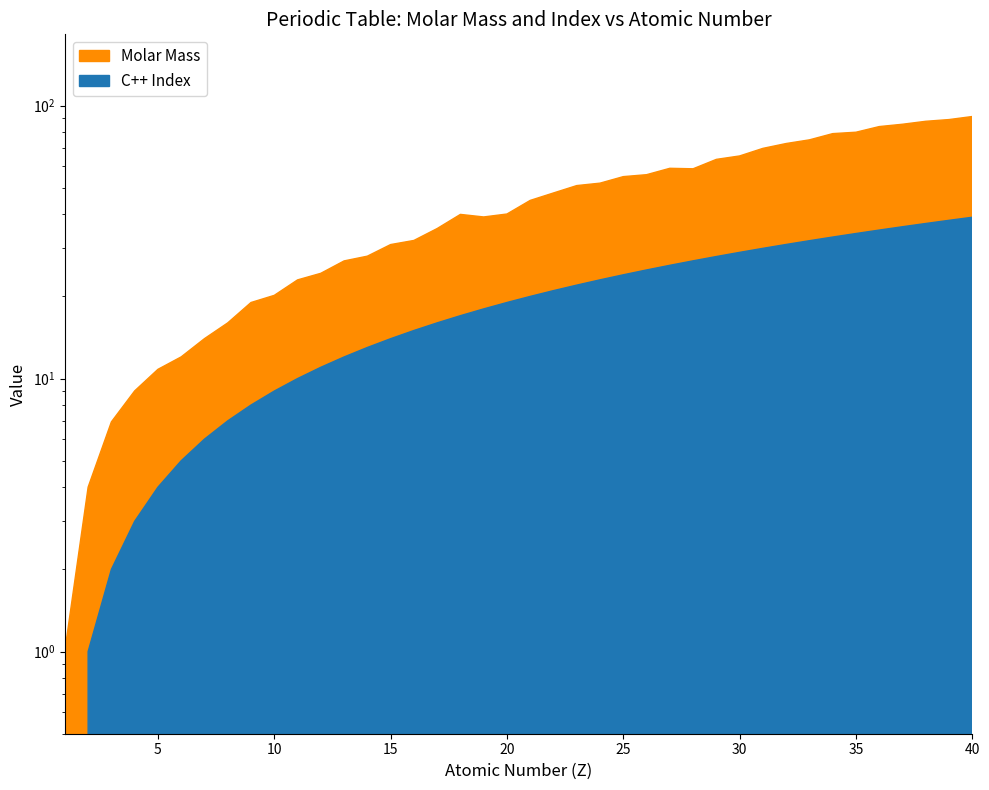

True or false: C++ Index has more than 0 interior local peaks.

False